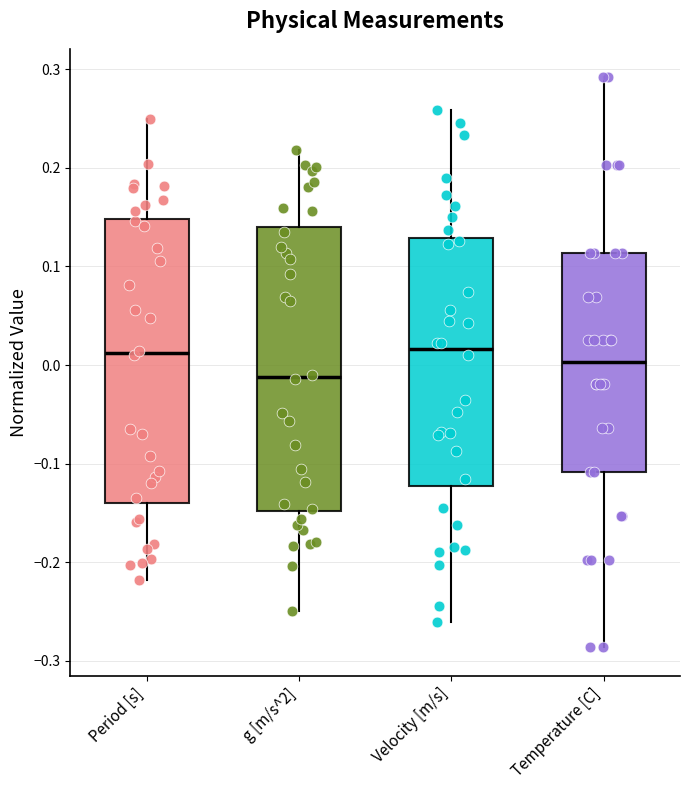

Reading left to right, read every box against the y-axis: the position of its median line, the range the box covers, and the ends of its whiskers. The values are not printed on the chart, so give them approximately, as read against the axis.

Period [s]: median 0.01, box -0.14 to 0.15, whiskers -0.22 to 0.25
g [m/s^2]: median -0.01, box -0.15 to 0.14, whiskers -0.25 to 0.22
Velocity [m/s]: median 0.02, box -0.12 to 0.13, whiskers -0.26 to 0.26
Temperature [C]: median 0.00, box -0.11 to 0.11, whiskers -0.29 to 0.29